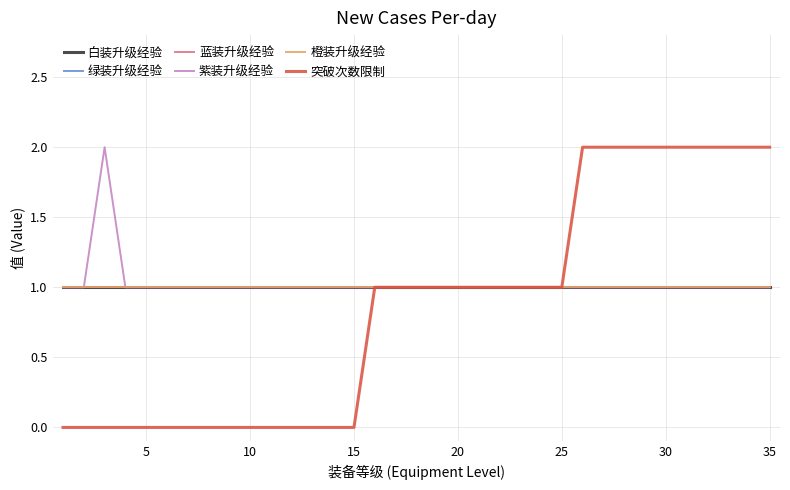

What is the value of the 橙装升级经验 point at the 5th from the left?

1